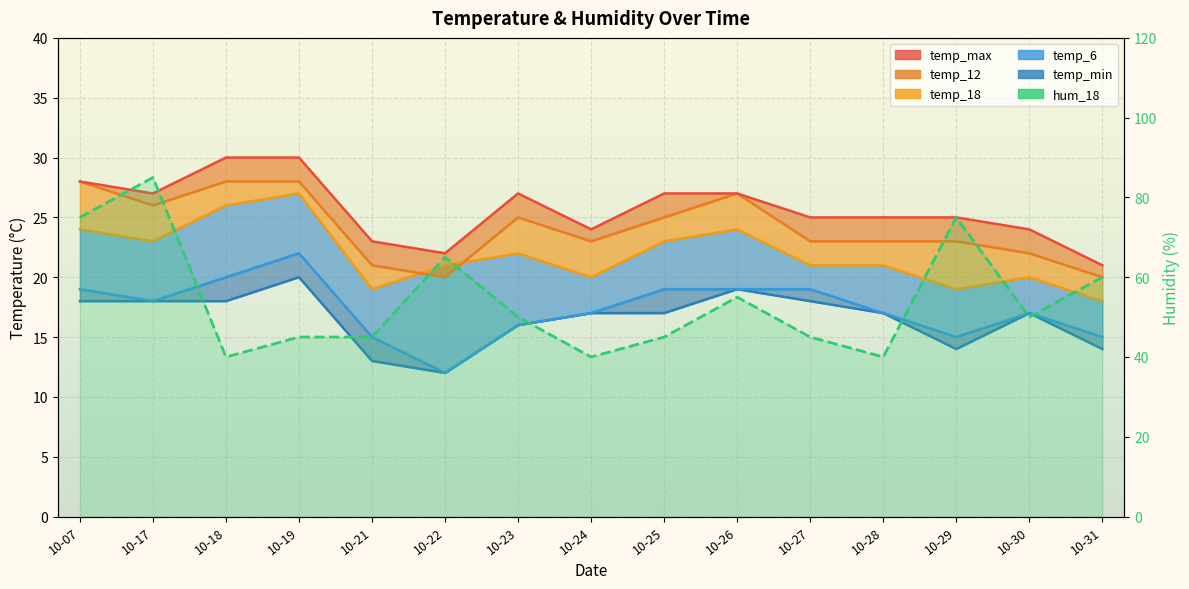

How many interior local peaks does the temp_6 (line) series have?

2